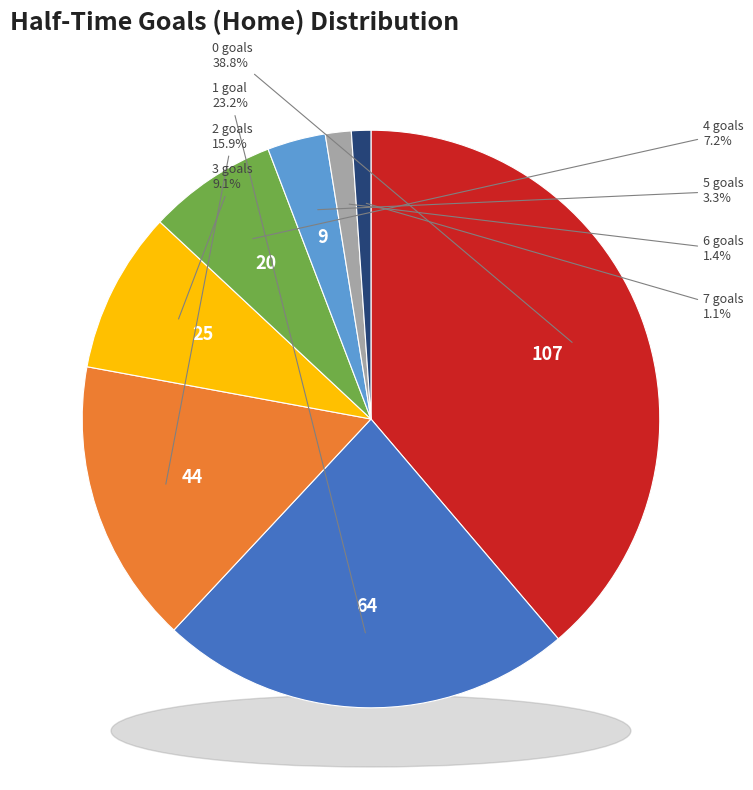

What is the smallest slice in the pie chart?

7